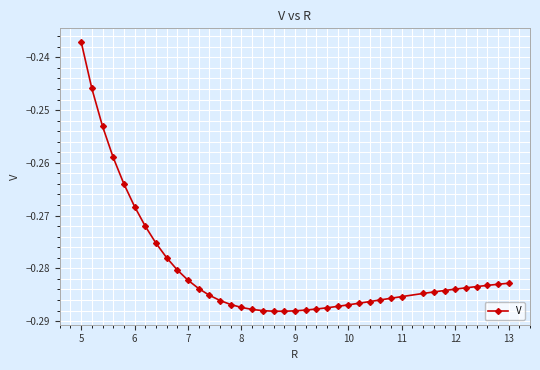

What is the sum of all values?

-11.2